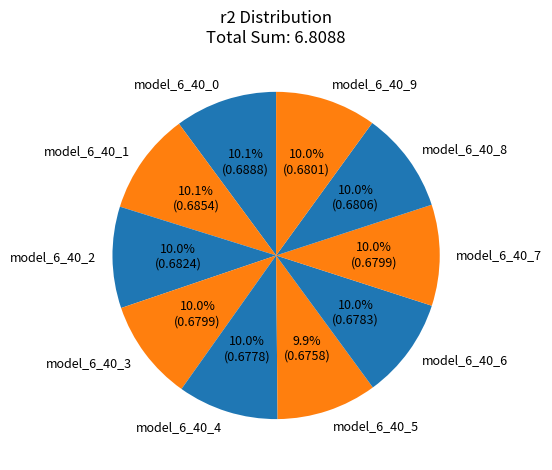

Does model_6_40_8 account for over 50% of the chart?

No